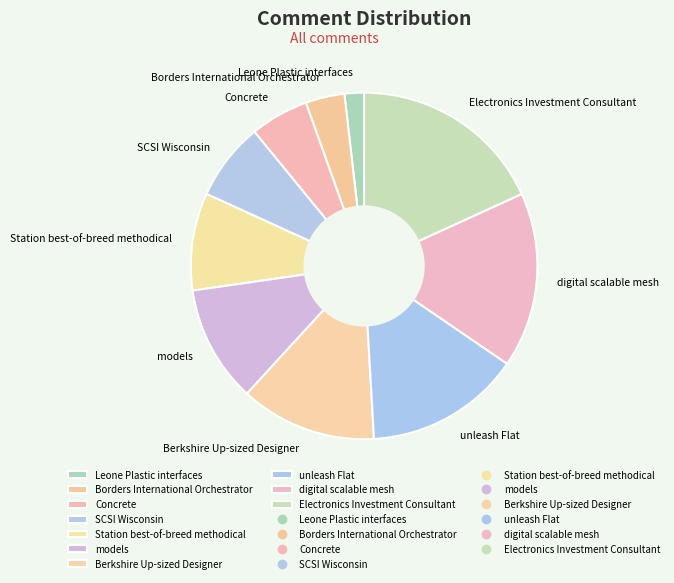

Does Electronics Investment Consultant represent more than half of the total?

No